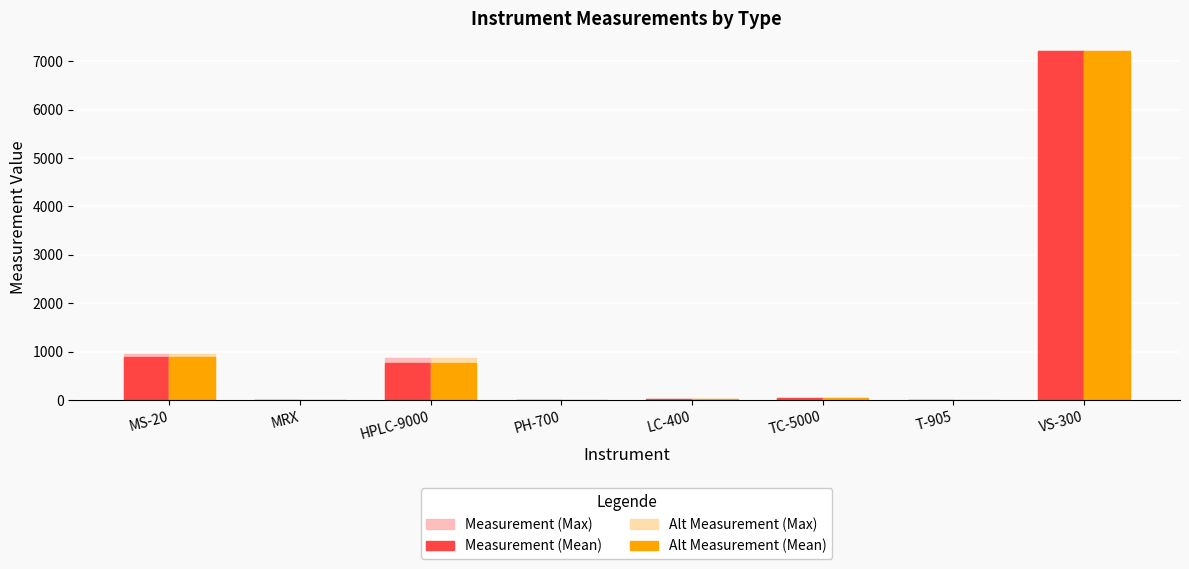

True or false: Measurement (Max) has a value of 7214.9 at VS-300.

True